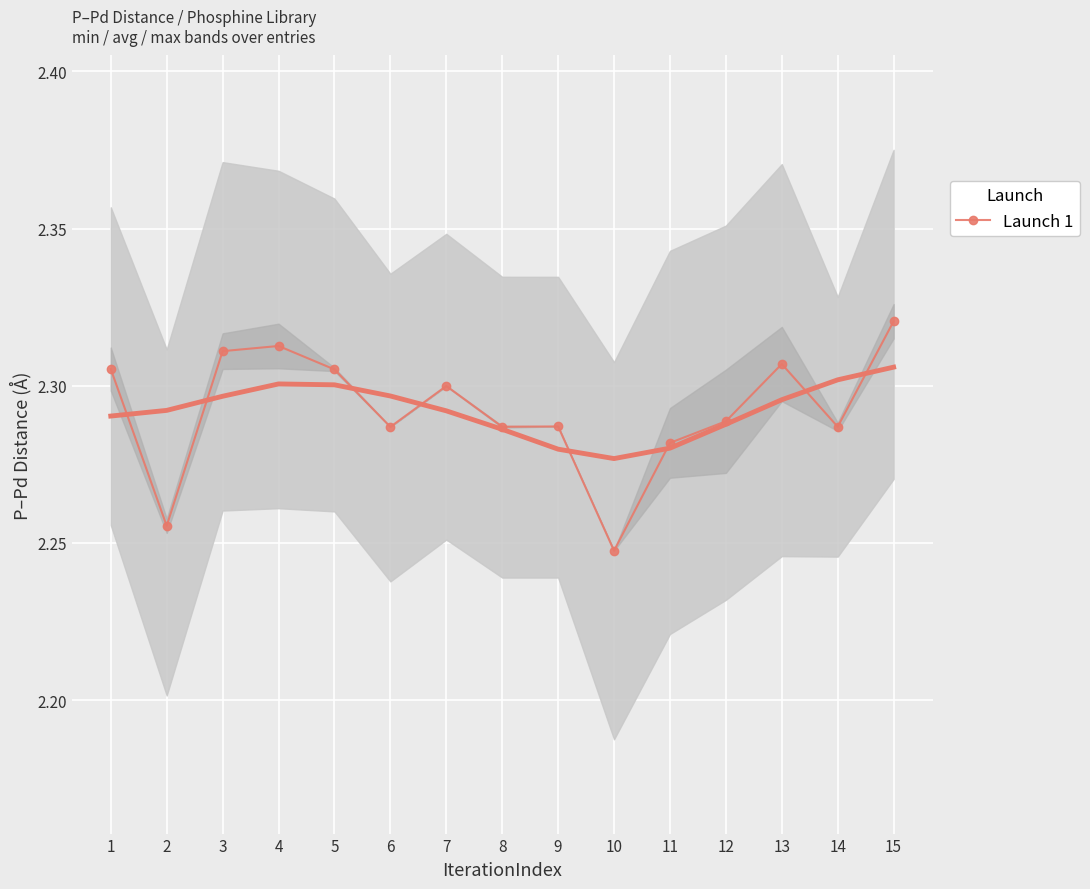

At which category does the data reach its first local valley?

2